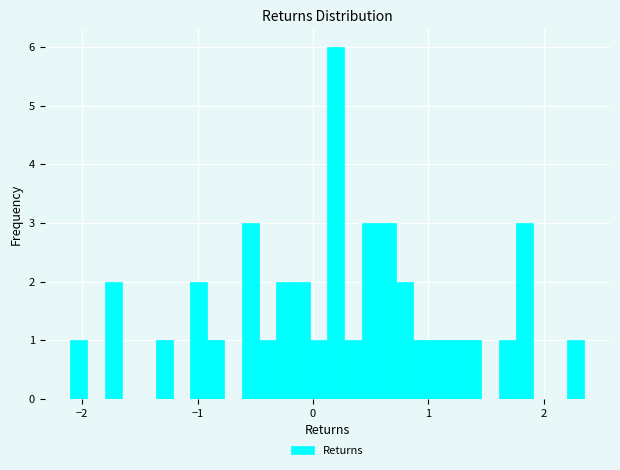

Around what value on the x-axis is the tallest bar? Give the approximate position of its centre, as read against the axis.

0.2